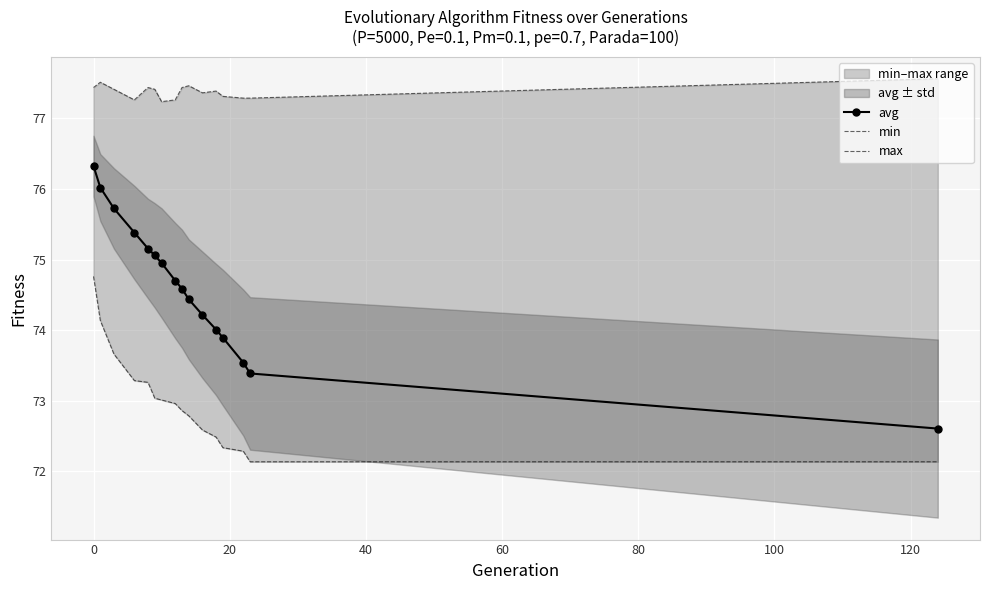

True or false: avg and min cross at least once.

False